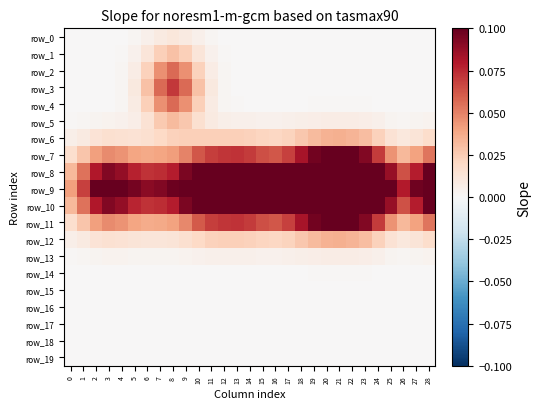

At how many categories does at least one series exceed 0?

29